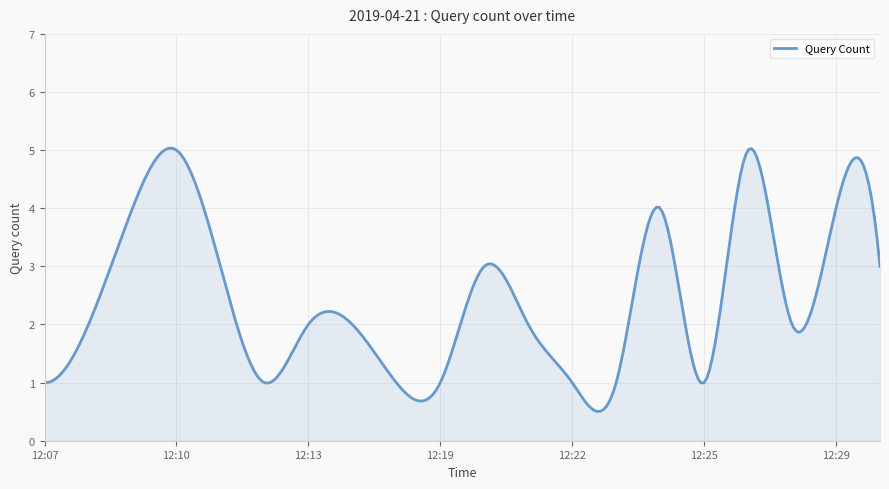

What is the difference between the maximum and minimum values?

4.5